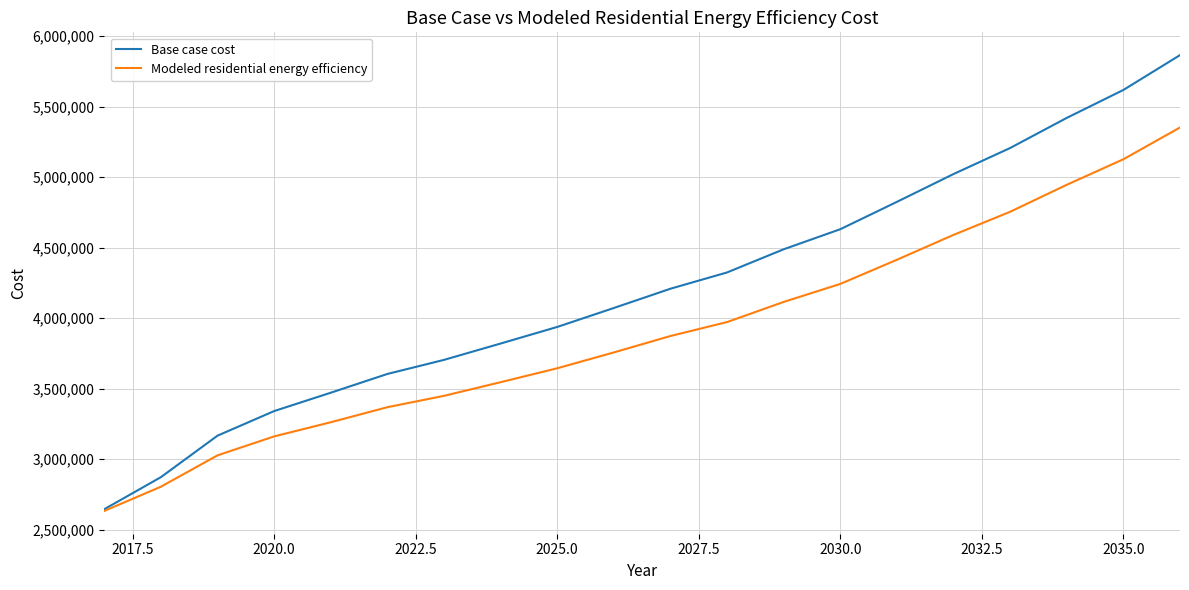

List the series in order of their peak value, highest first.

Base case cost, Modeled residential energy efficiency